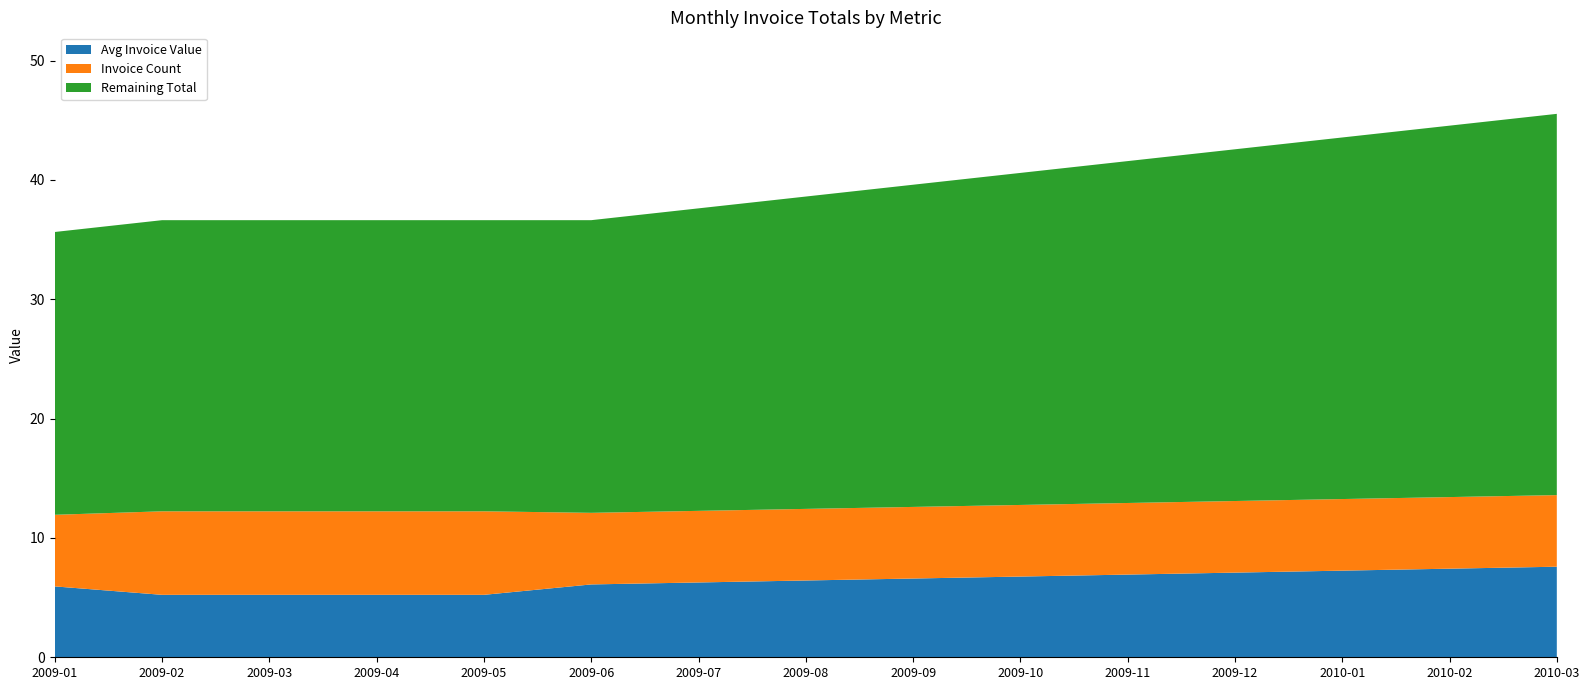

What is the total value across all series at 2009-11?

41.6